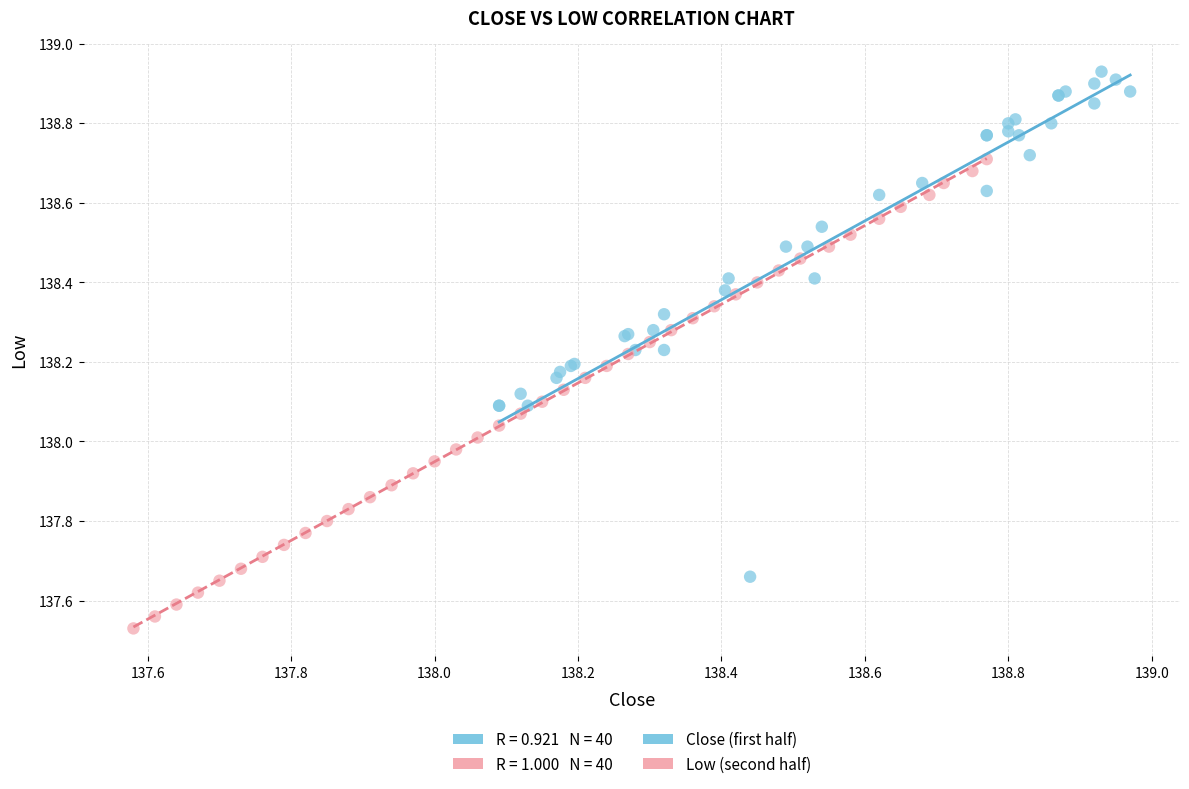

Which series contains the highest Y value?

Close (first half)